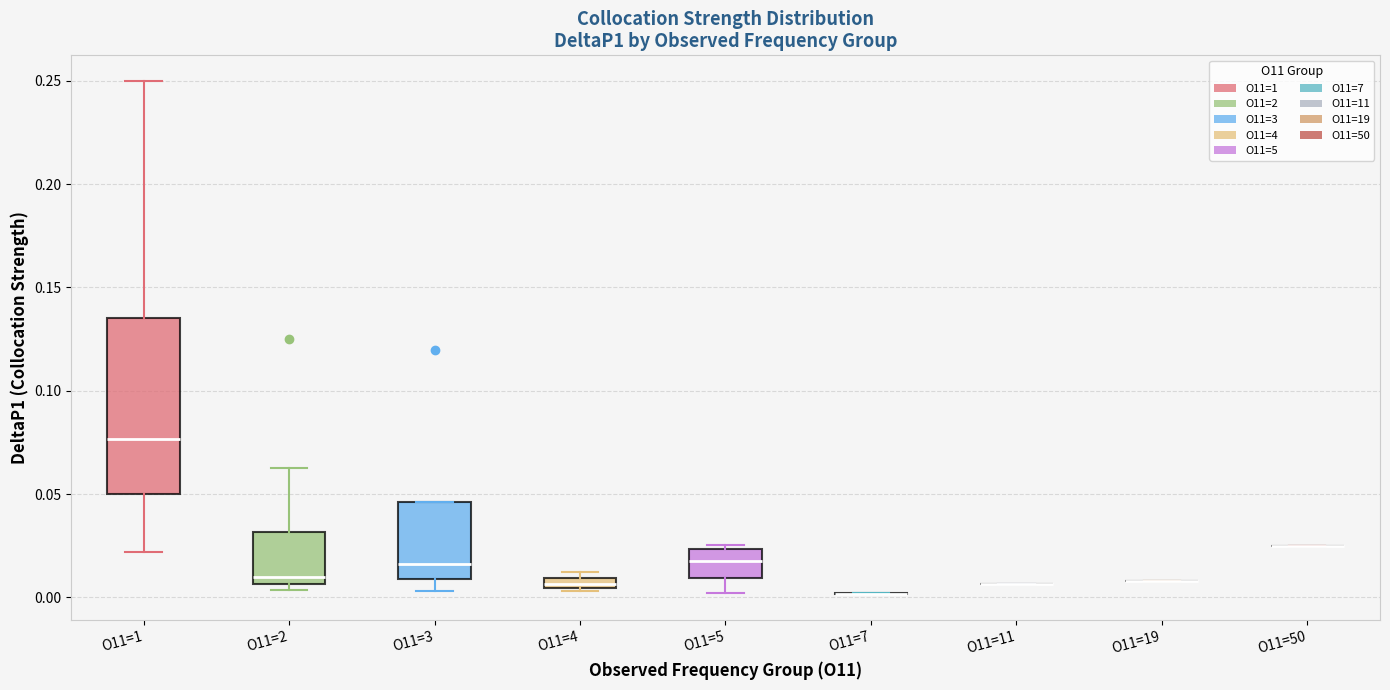

Which box is the tallest, from its lower edge to its upper edge?

O11=1